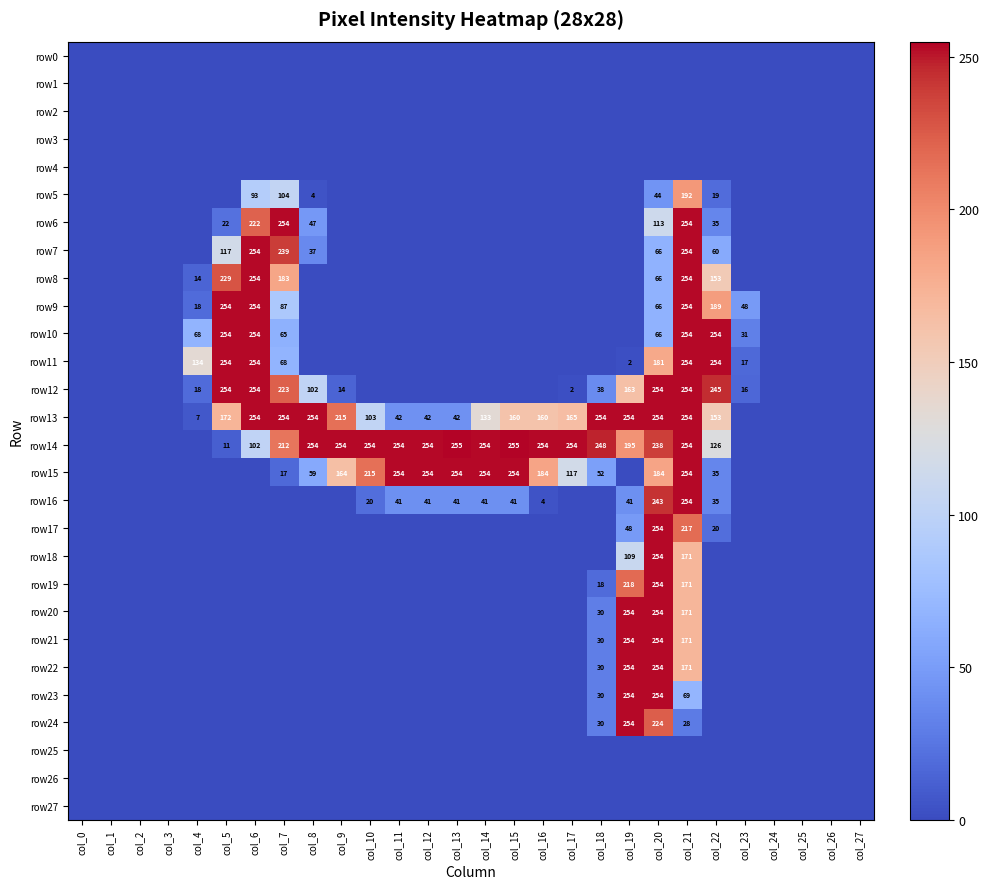

Is it true that row12 equals 49 at col_8?

False